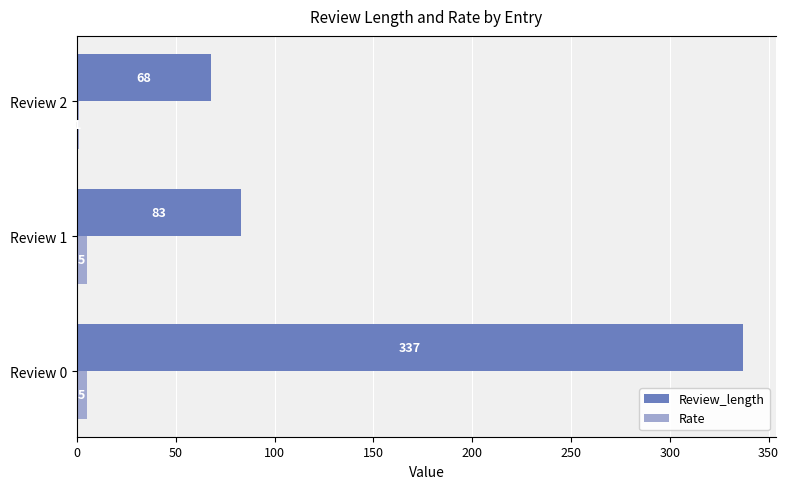

What is the maximum value for Review_length?

337